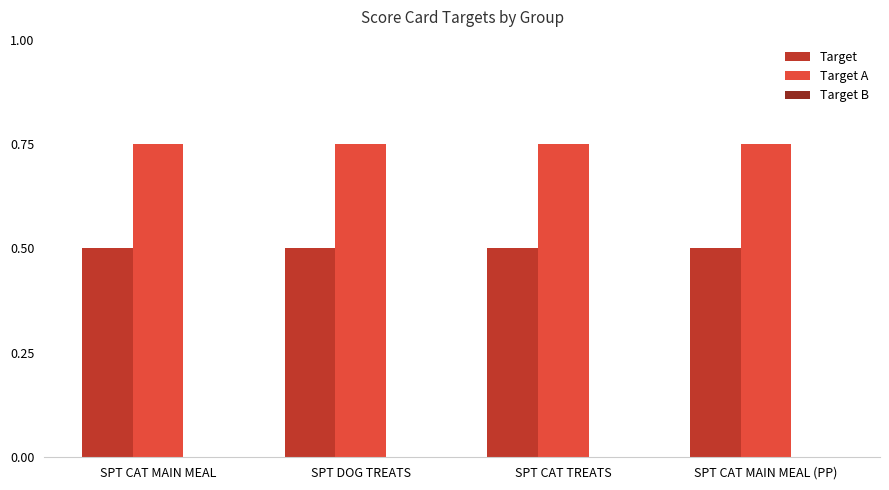

The value of Target A at SPT CAT TREATS is 0.3. True or false?

False